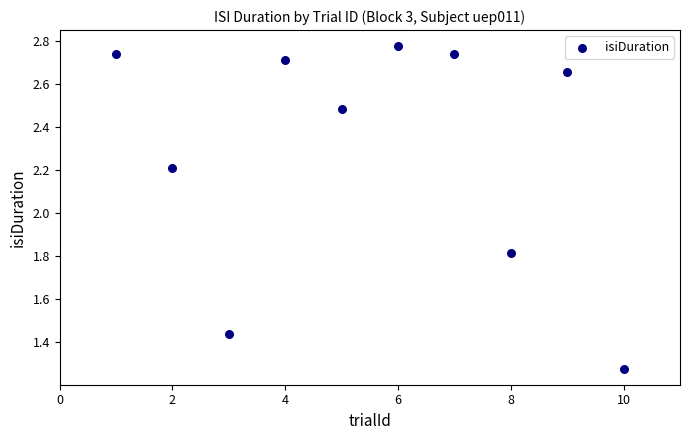

What Y value in the scatter plot is closest to 2?

1.8